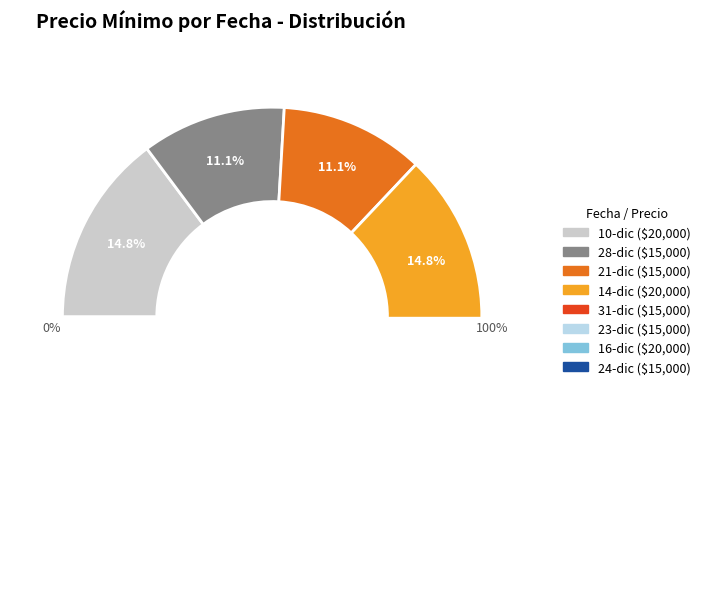

True or false: 30 accounts for 3% of the total.

False